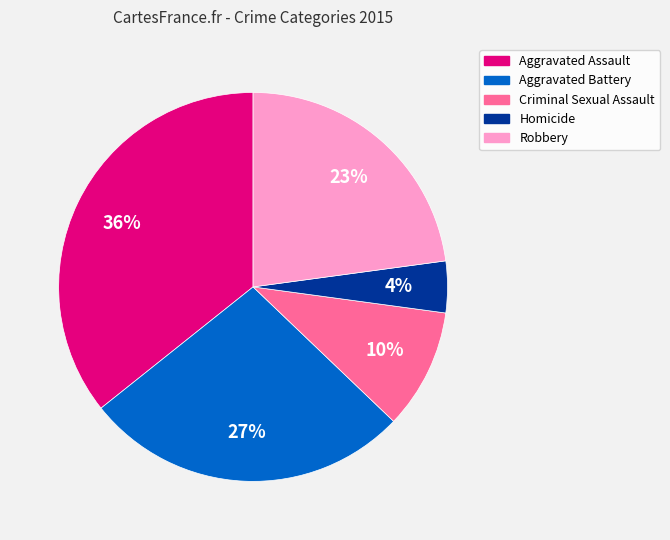

What percentage is the Criminal Sexual Assault slice, to the nearest percent?

10%